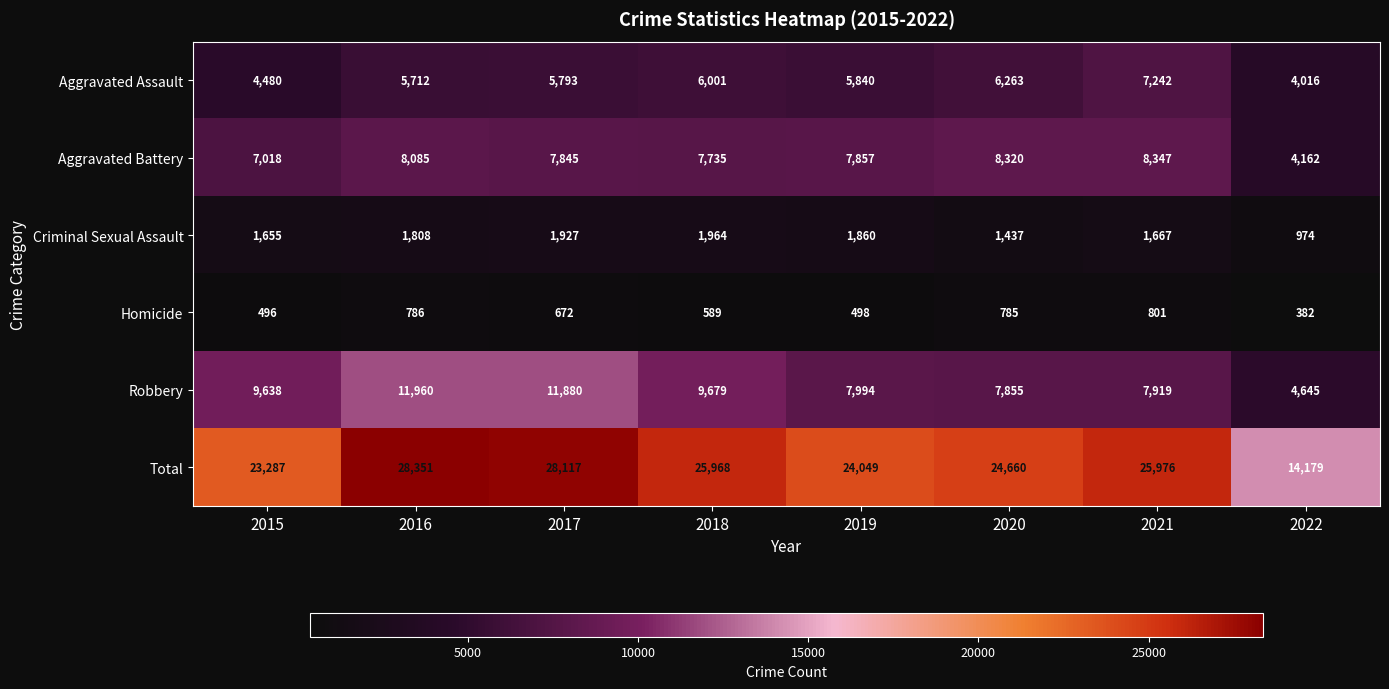

What is the total value across all series at 2015?

46574